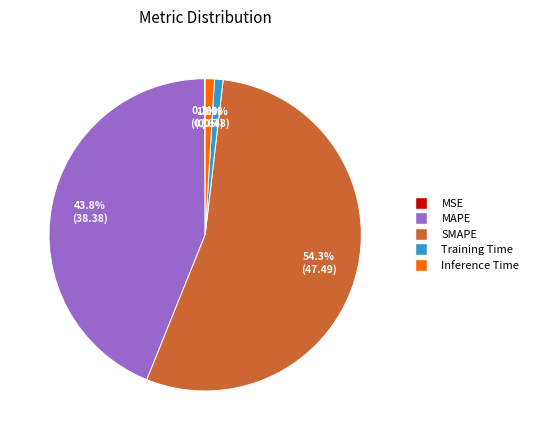

What is the largest slice in the pie chart?

SMAPE